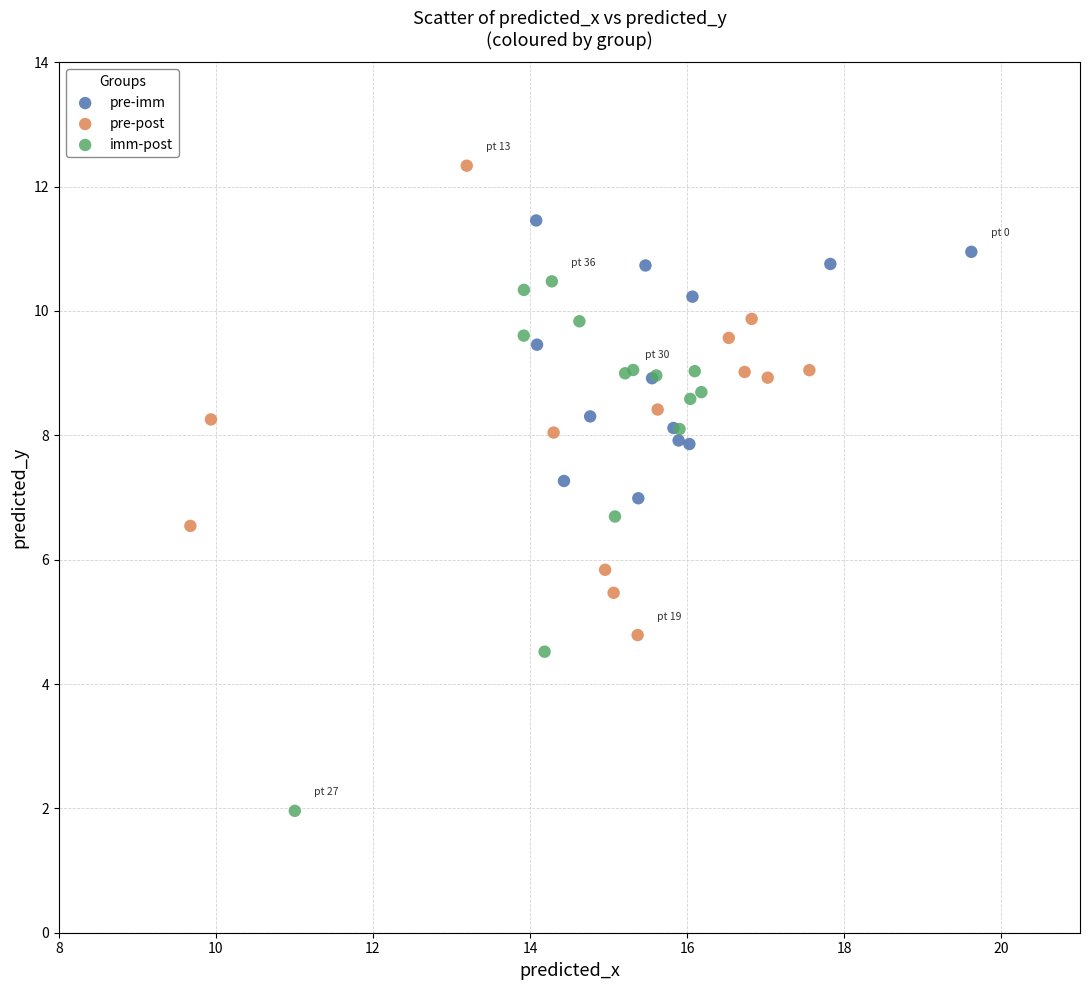

Which series has the largest Y range (max minus min)?

imm-post